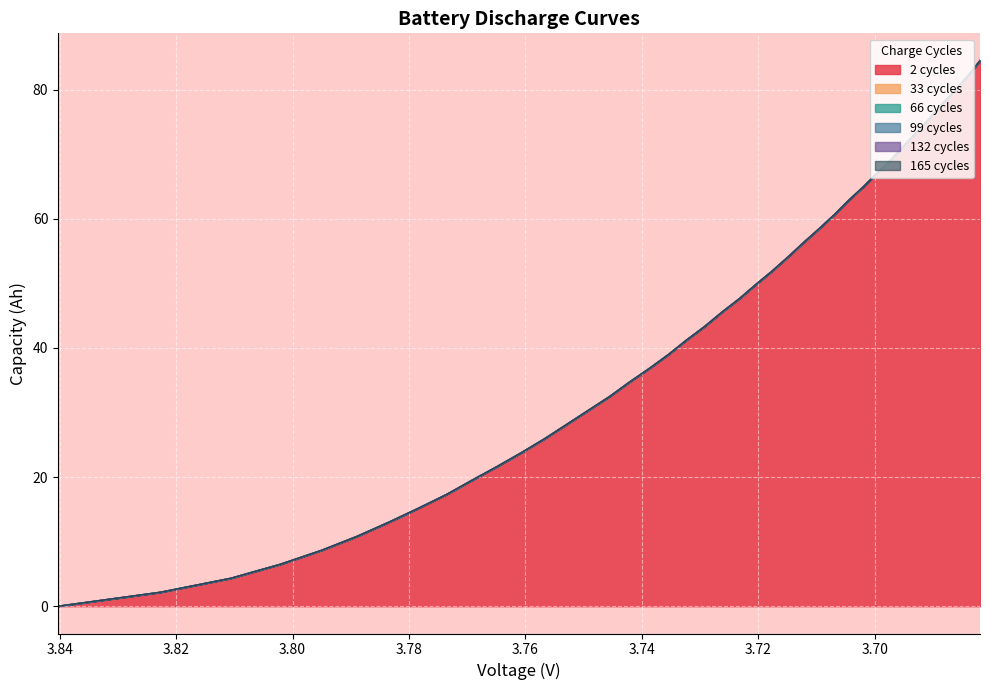

What are all the series names shown in the legend?

2 cycles, 33 cycles, 66 cycles, 99 cycles, 132 cycles, 165 cycles